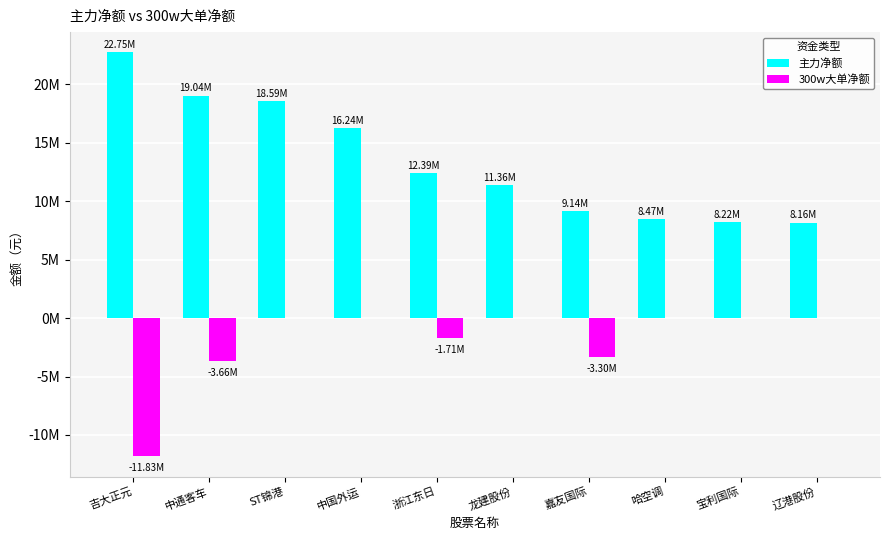

Which has a higher value, ST锦港 or 辽港股份?

ST锦港